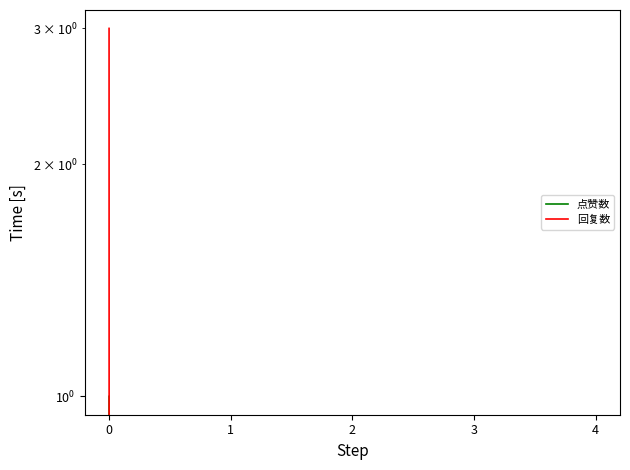

What is the difference between the highest and lowest values at 0?

2